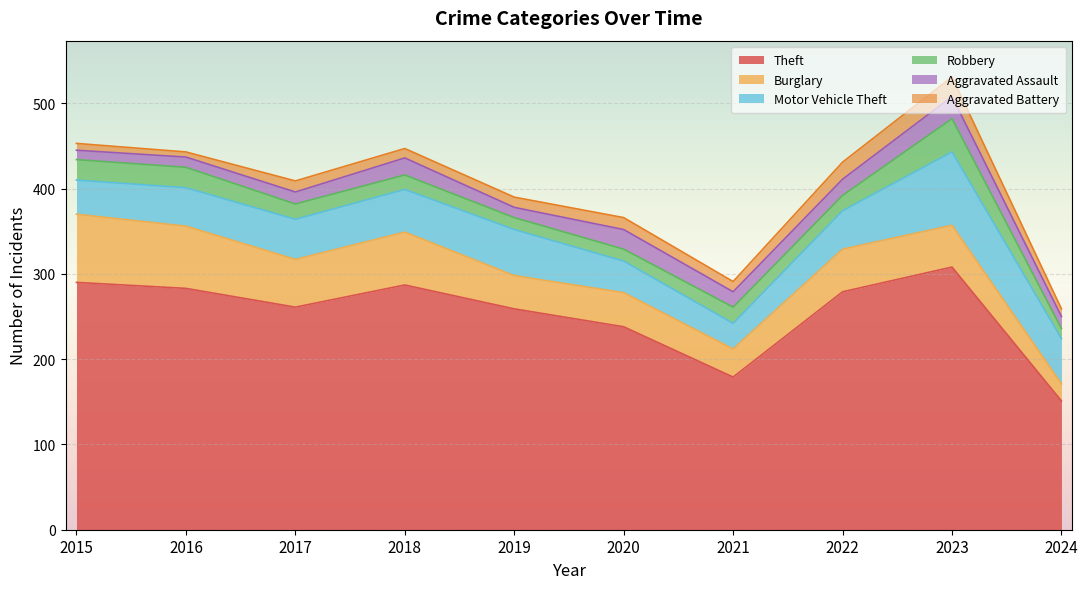

Which series ends up on top after the final intersection of Aggravated Battery and Aggravated Assault?

Aggravated Assault